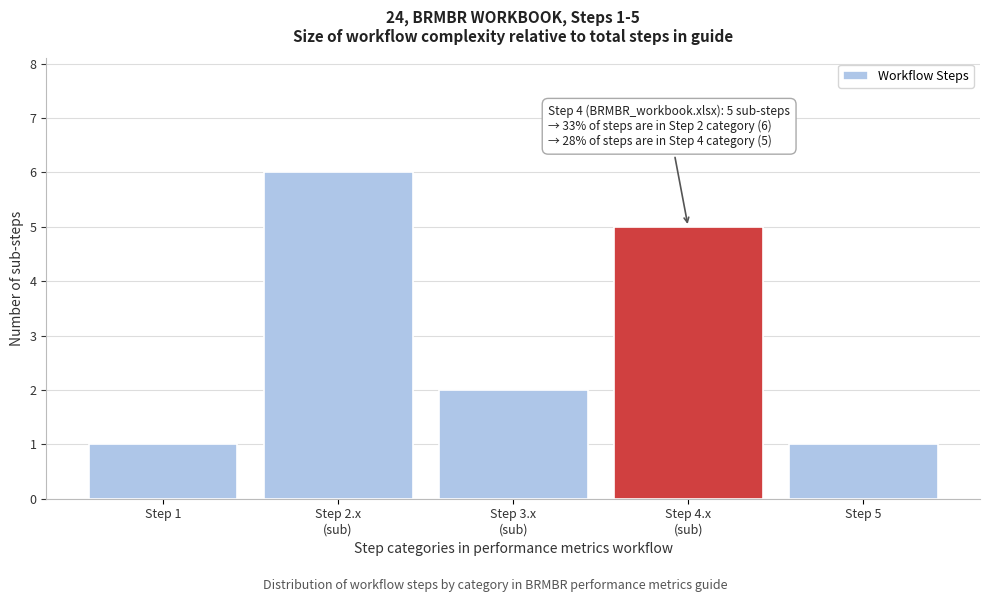

Reading left to right, list all the values displayed in this chart.

1	6	2	5	1